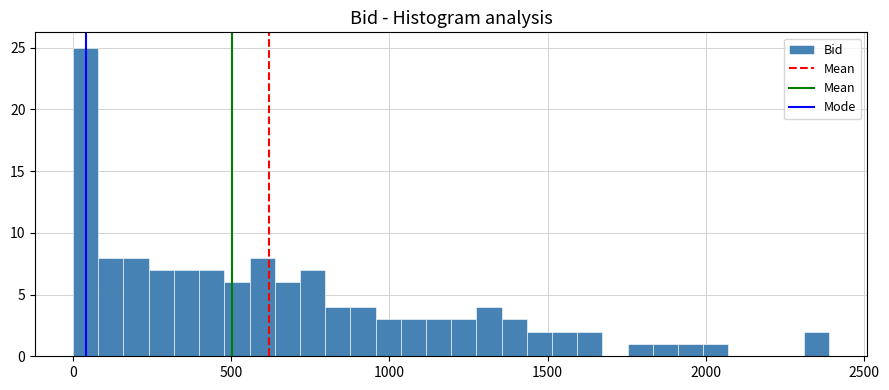

Around what value on the x-axis is the tallest bar? Give the approximate position of its centre, as read against the axis.

50